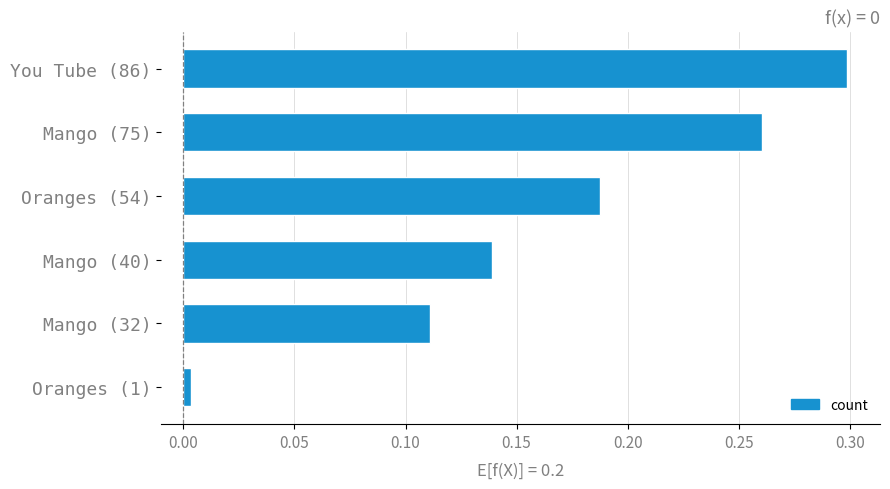

At which label is the value closest to 0?

Oranges (1)